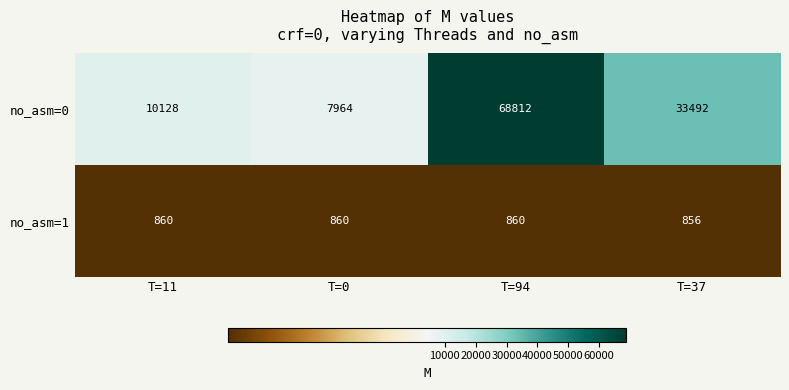

Reading right to left, transcribe all the data shown in this chart.

no_asm=0: T=37=33492	T=94=68812	T=0=7964	T=11=10128
no_asm=1: T=37=856	T=94=860	T=0=860	T=11=860